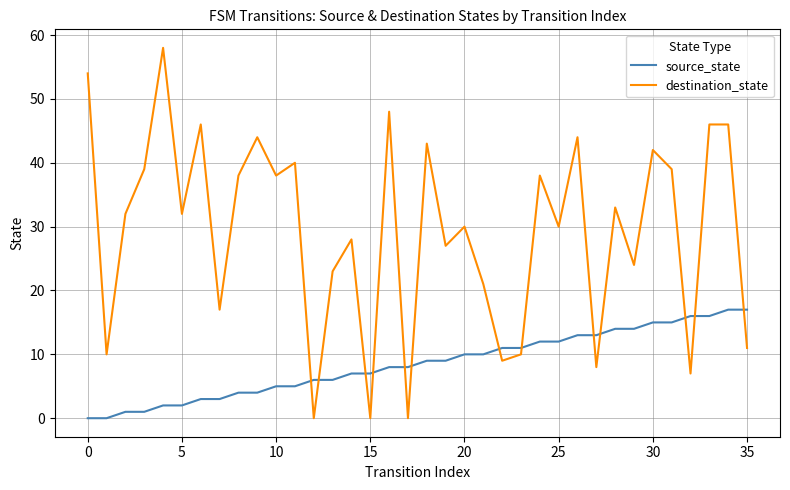

True or false: source_state and destination_state cross at least once.

True